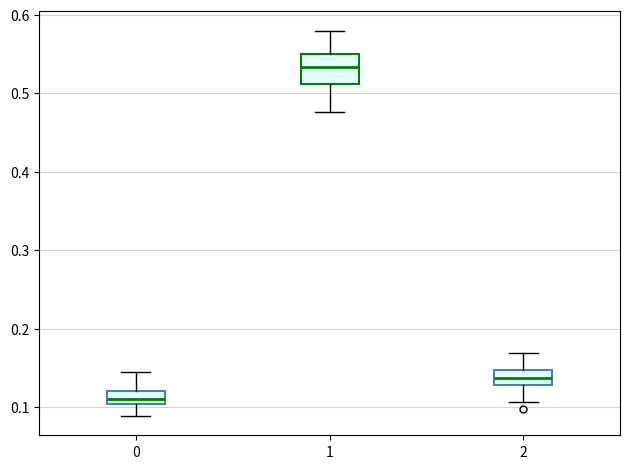

Which box's median line is the highest?

1